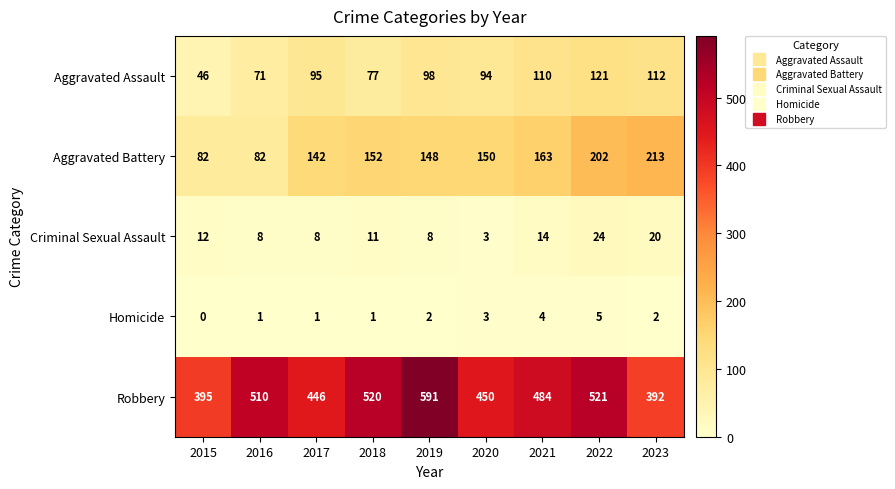

Which series has the largest total across all categories?

Robbery